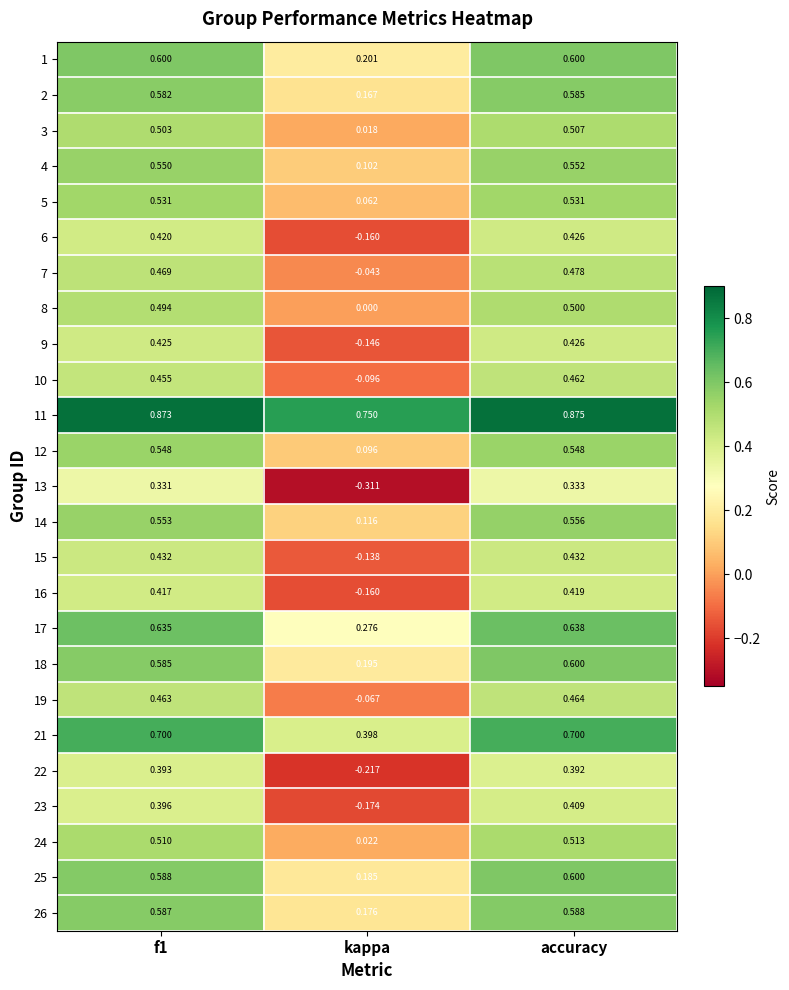

At how many categories does at least one series exceed 0?

3